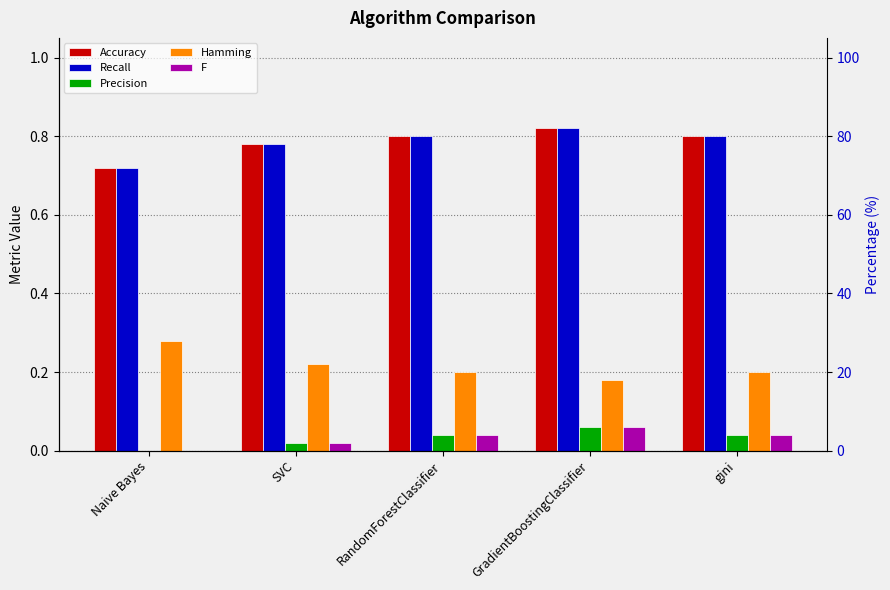

Reading left to right, extract all data points from this chart.

Accuracy: 0.7	0.8	0.8	0.8	0.8
Recall: 0.7	0.8	0.8	0.8	0.8
Precision: 0.0	0.0	0.0	0.1	0.0
Hamming: 0.3	0.2	0.2	0.2	0.2
F: 0.0	0.0	0.0	0.1	0.0